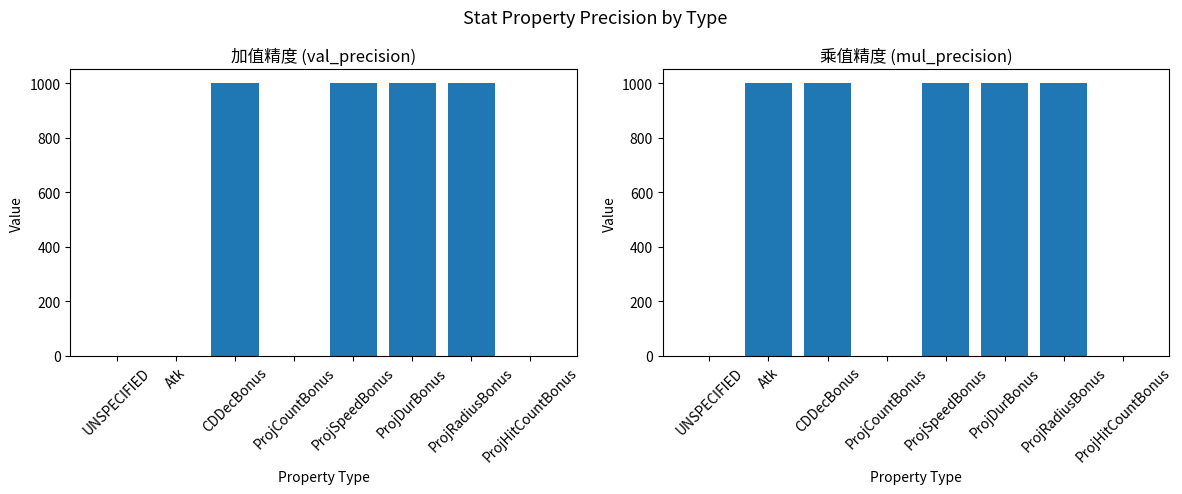

How many values in the mul_precision series are below 1000?

3